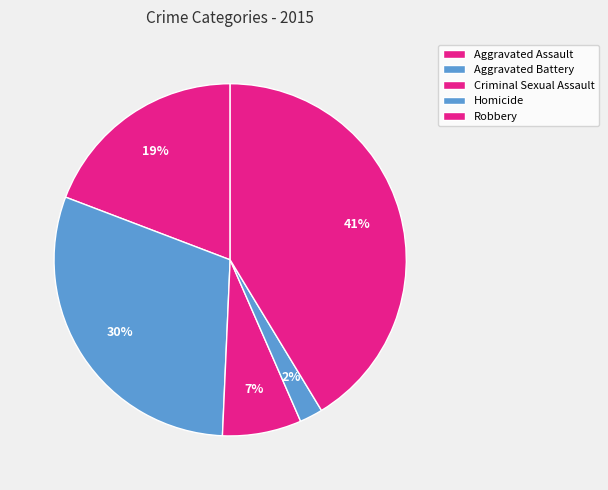

What percentage is NOT represented by Criminal Sexual Assault?

92.7%